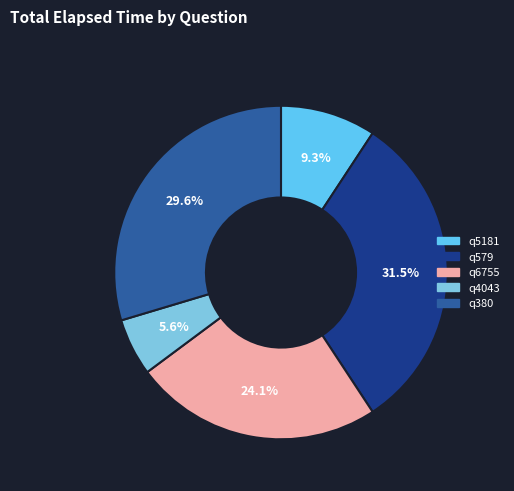

What is the total percentage of q380 and q6755?

53.7%